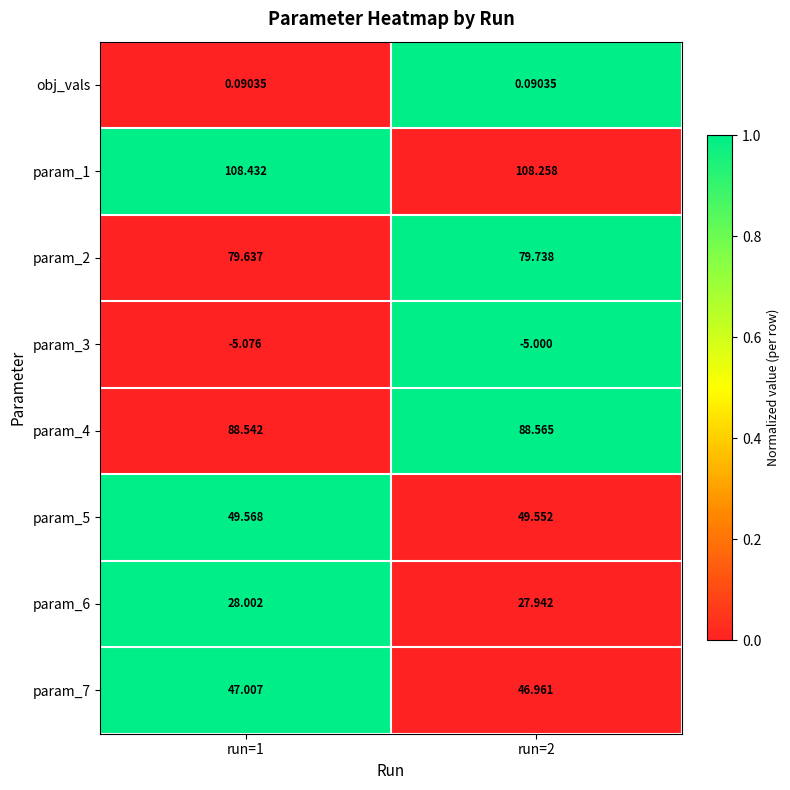

Is the value of param_4 at run=2 greater than the value of param_1 at run=1?

No